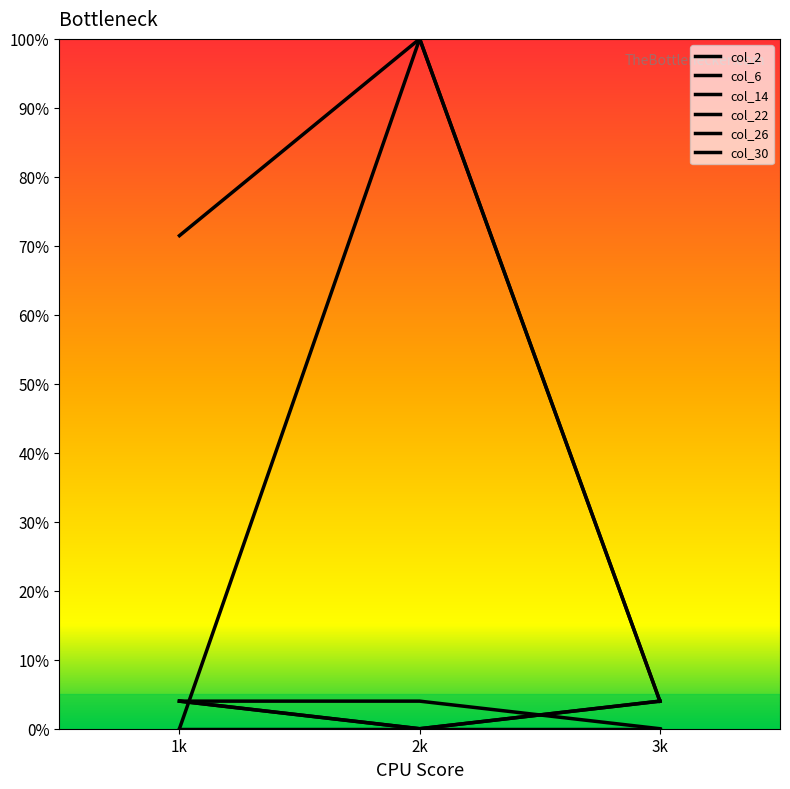

What is the value of the col_2 point at the 2nd from the left?

100.0